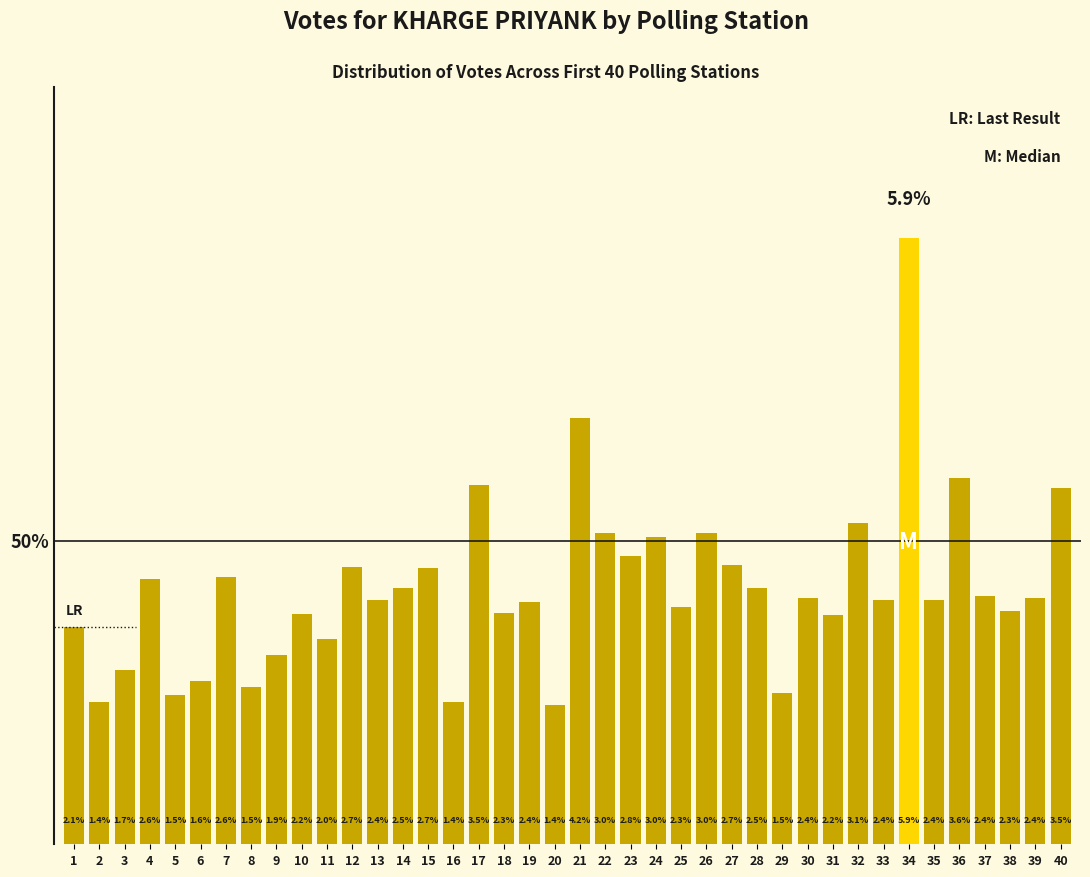

Approximately how many times larger is the value at 22 compared to 37?

1.3